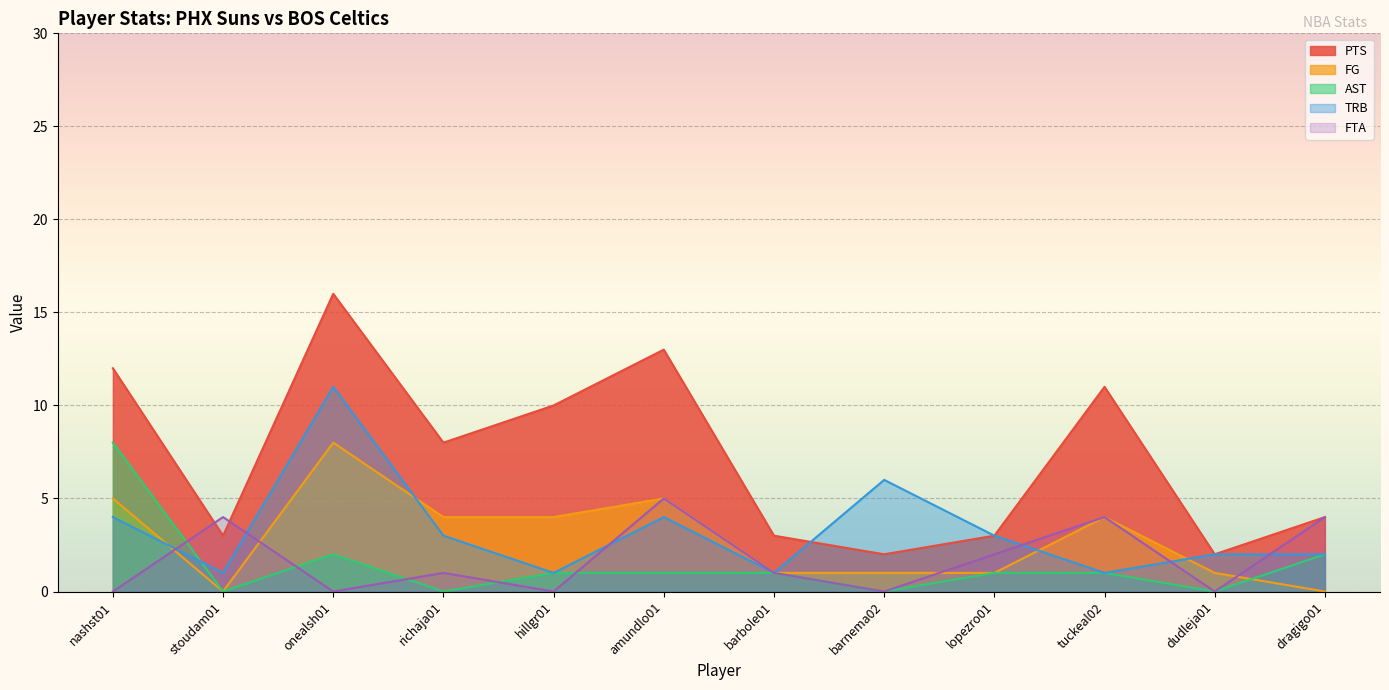

Is it true that PTS equals 5 at tuckeal02?

False